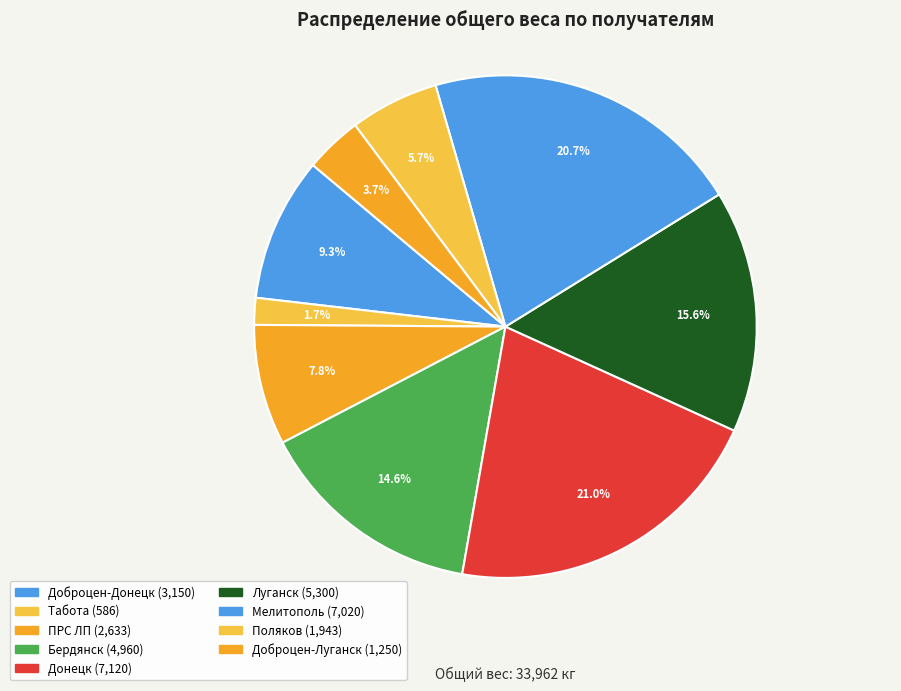

To the nearest percent, what portion does Мелитополь represent?

21%